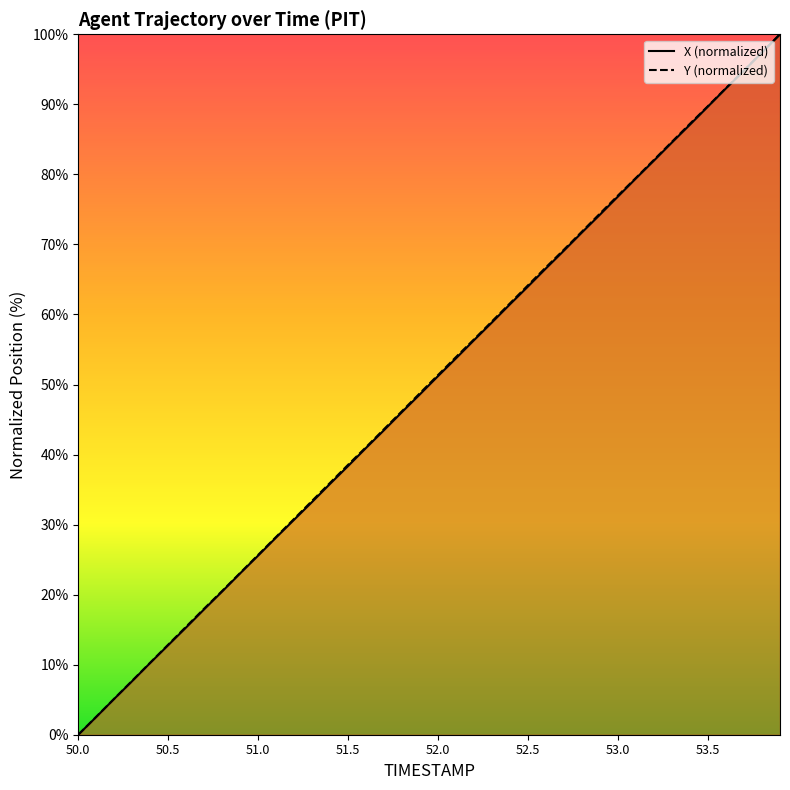

At how many categories does at least one series exceed 19?

32